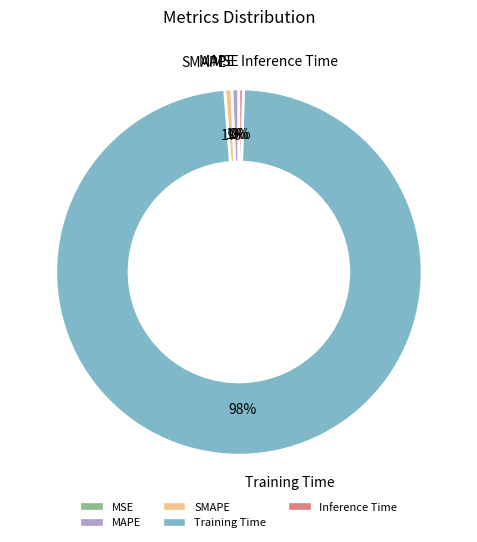

To the nearest percent, what portion does SMAPE represent?

1%